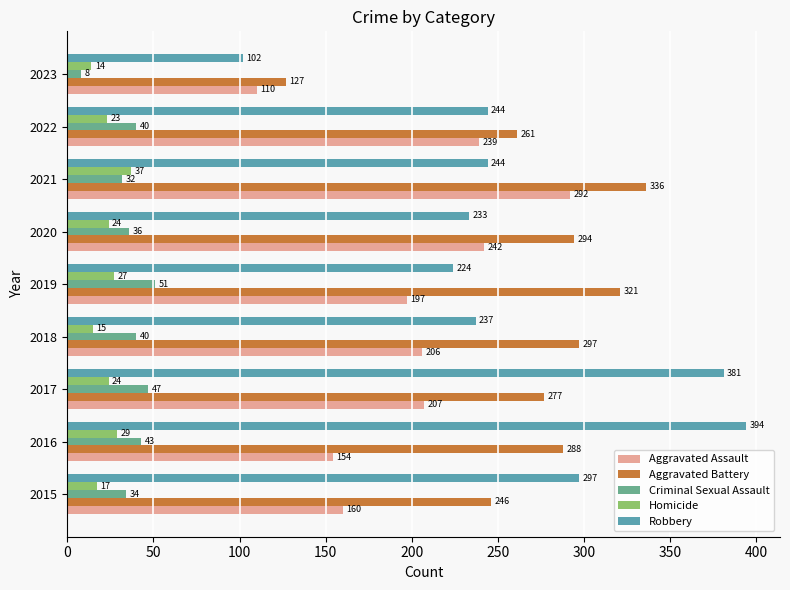

Reading left to right, extract all data points from this chart.

Aggravated Assault: 160	154	207	206	197	242	292	239	110
Aggravated Battery: 246	288	277	297	321	294	336	261	127
Criminal Sexual Assault: 34	43	47	40	51	36	32	40	8
Homicide: 17	29	24	15	27	24	37	23	14
Robbery: 297	394	381	237	224	233	244	244	102